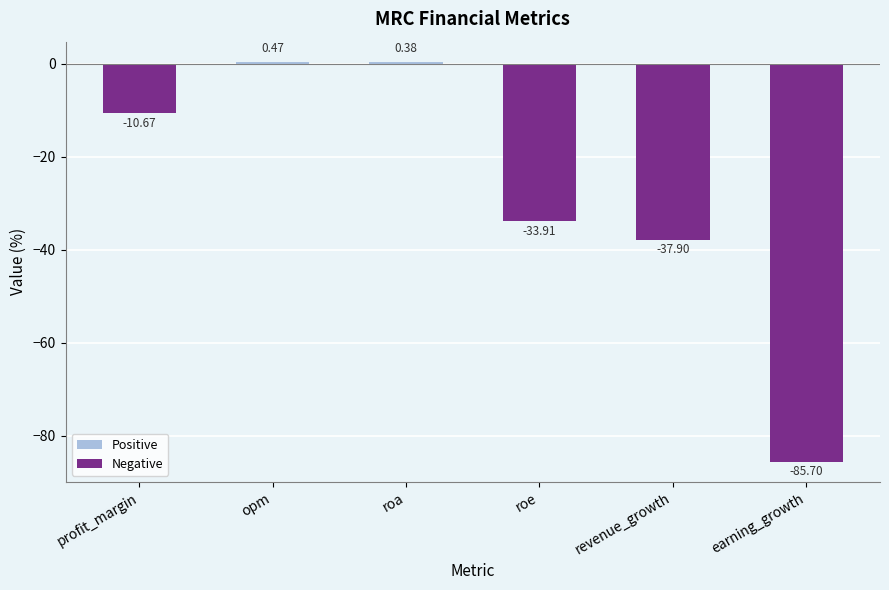

What is the change in value from opm to earning_growth?

-86.2